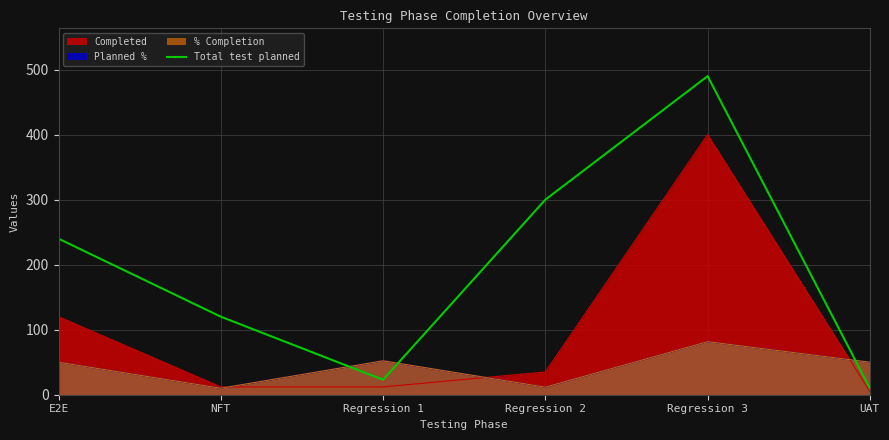

How many interior local peaks (higher than both neighbors) does the data have?

1